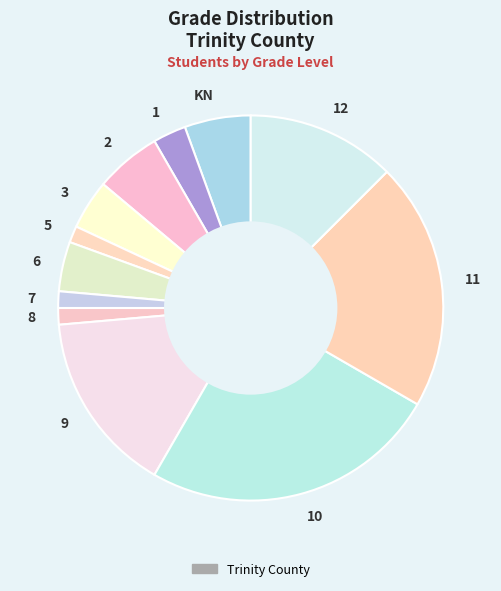

Do 10 and 12 together represent more than half of the pie?

No